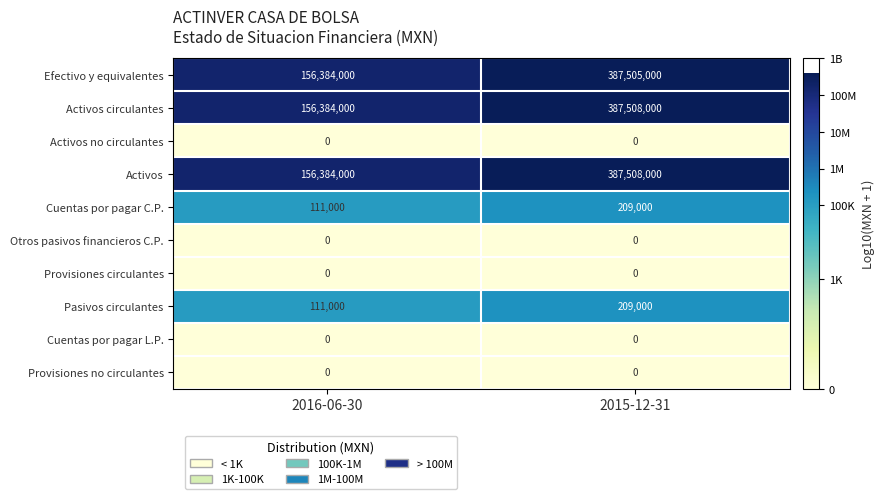

The value of Activos no circulantes at 2015-12-31 is 0. True or false?

True